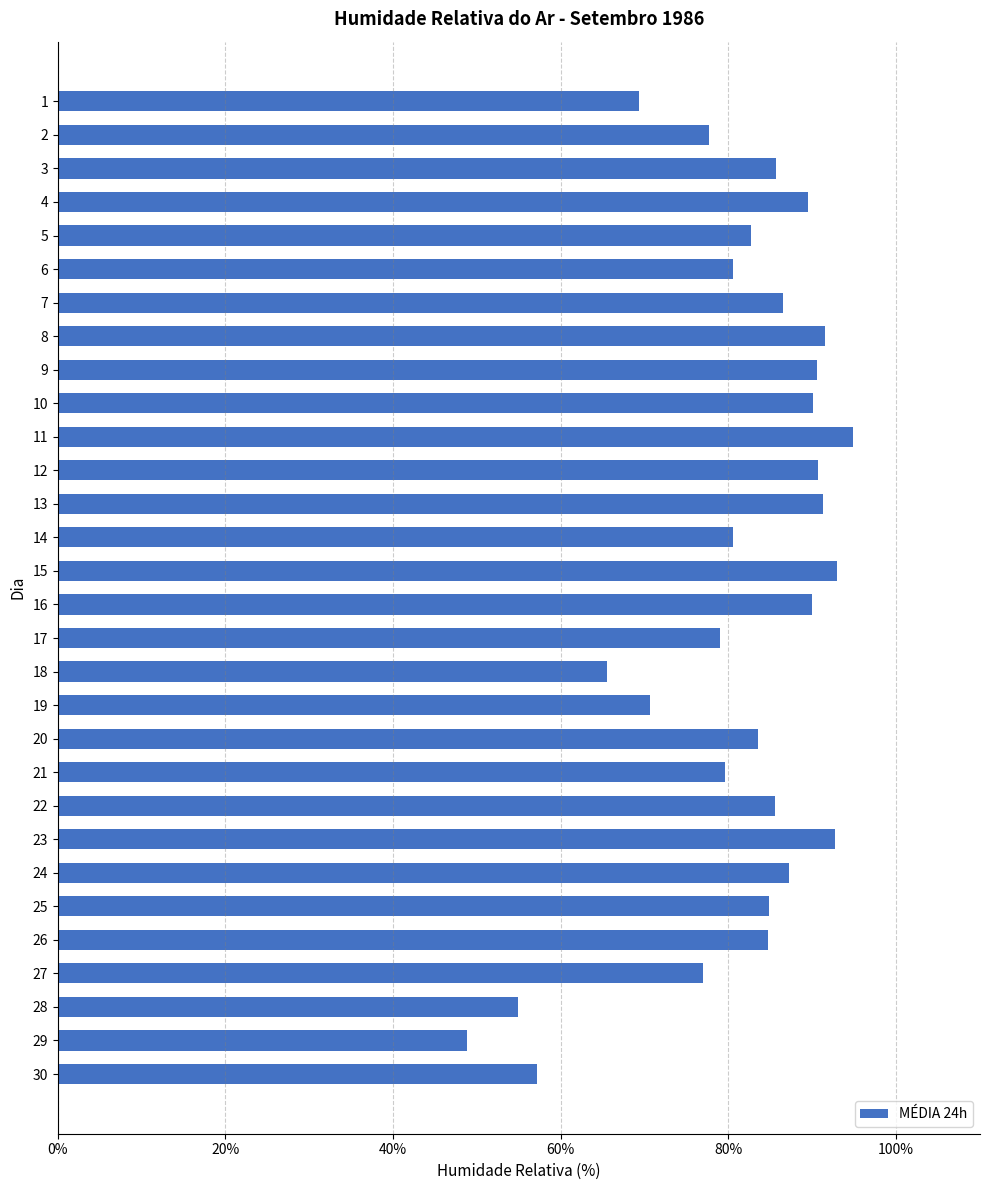

Are the bars grouped side by side (vs. stacked)?

No